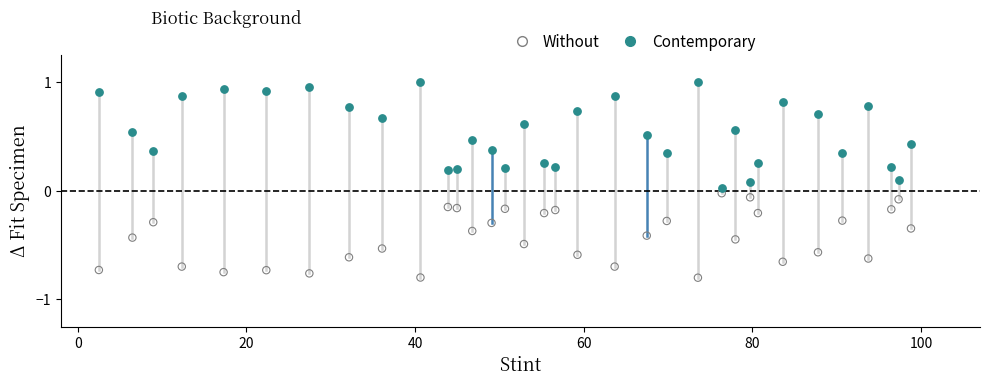

Which series reaches the minimum Y coordinate?

Without